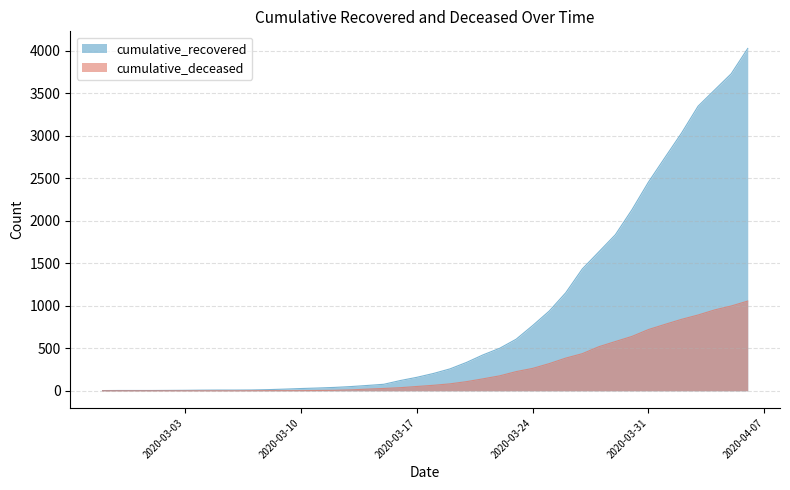

Reading left to right, list all the values displayed in this chart.

cumulative_recovered: 3	4	4	4	5	6	8	9	9	10	14	20	27	33	40	50	63	77	121	159	204	258	334	423	500	607	768	938	1154	1434	1635	1837	2130	2456	2746	3033	3349	3540	3730	4028
cumulative_deceased: 0	0	0	0	0	0	0	0	0	1	2	2	2	4	6	11	20	28	37	51	65	82	108	141	176	226	264	320	385	437	519	580	640	721	782	841	892	952	998	1056